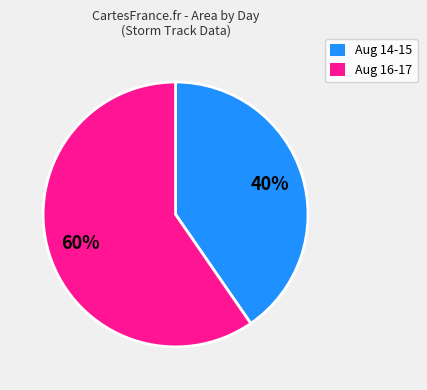

Is it true that Aug 14-15 is 40% of the pie?

True